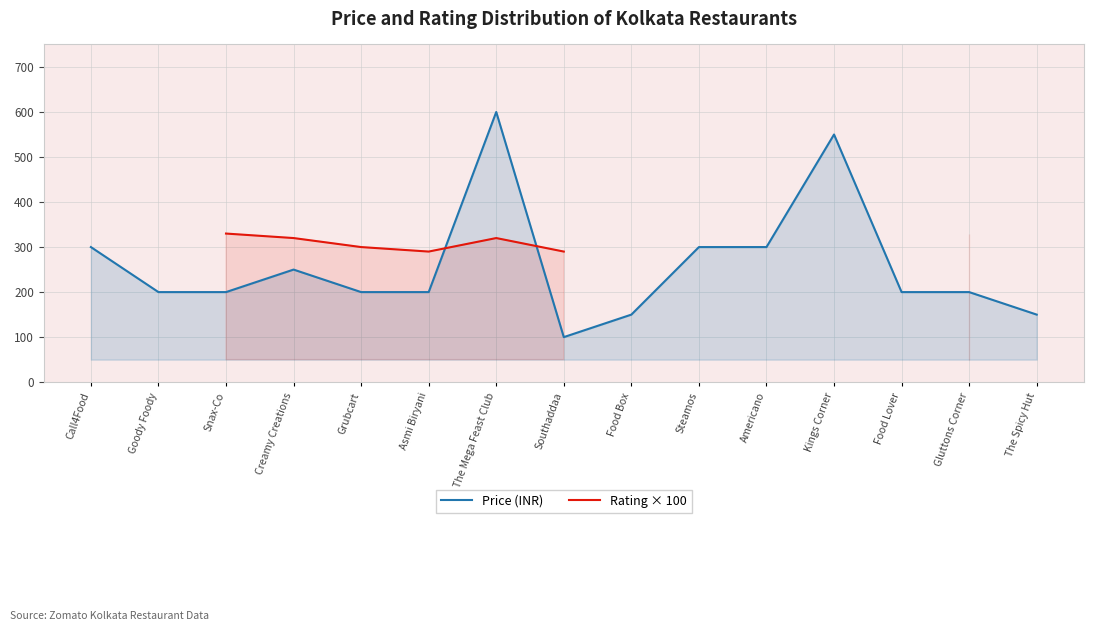

How many data points in Rating × 100 are less than 330?

5